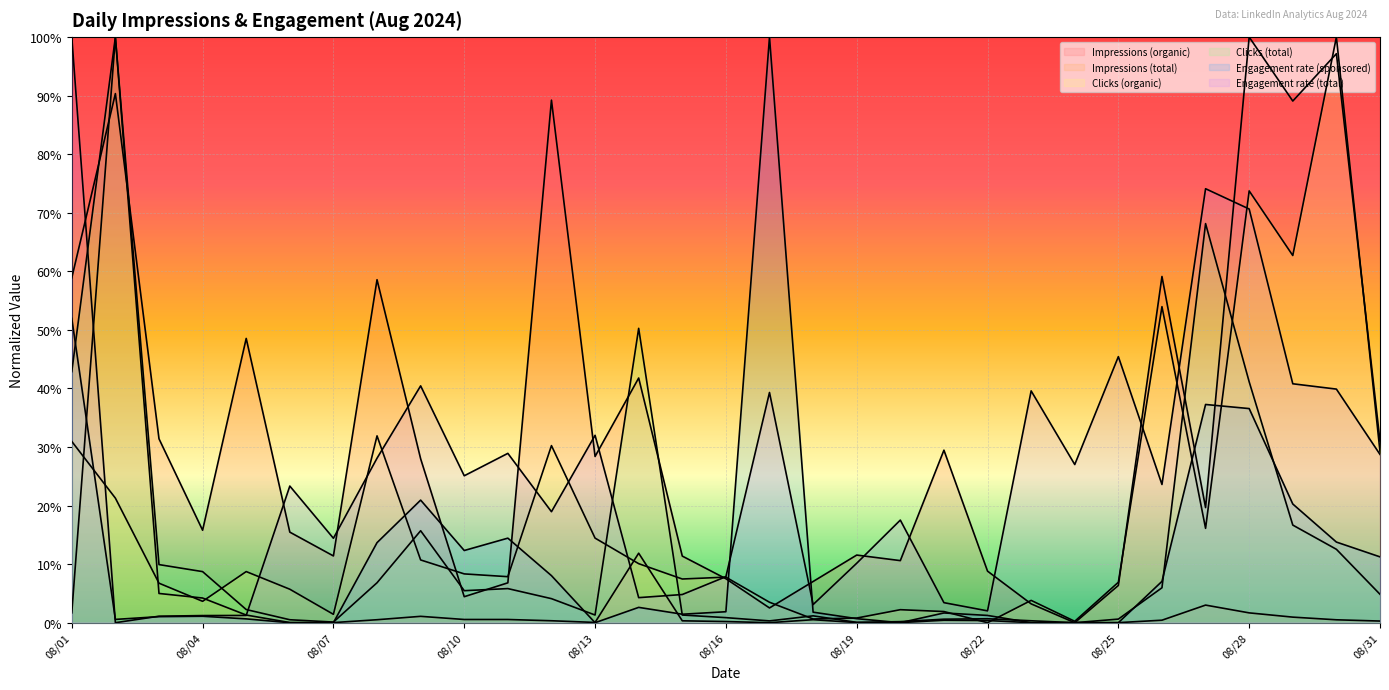

What is the total value across all series at 08/28?

3.2